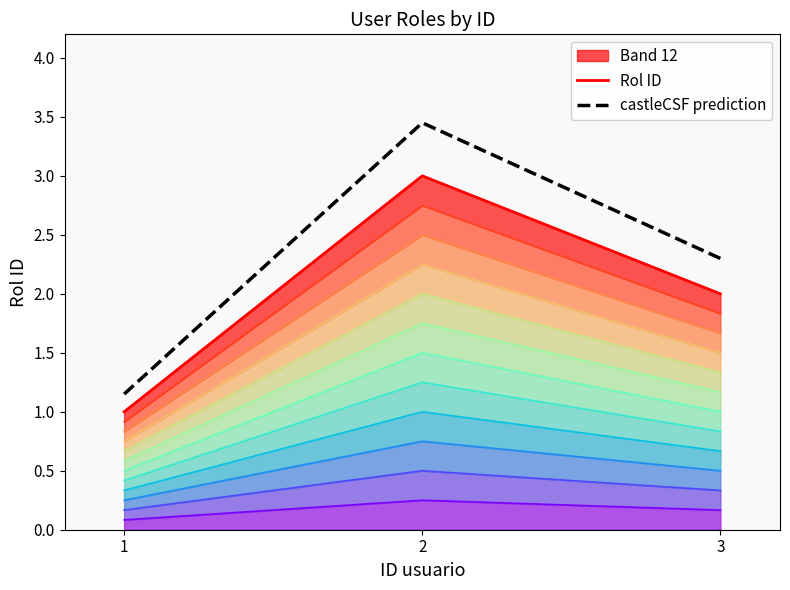

What is the value of the Rol ID point at the 3rd from the left?

2.0